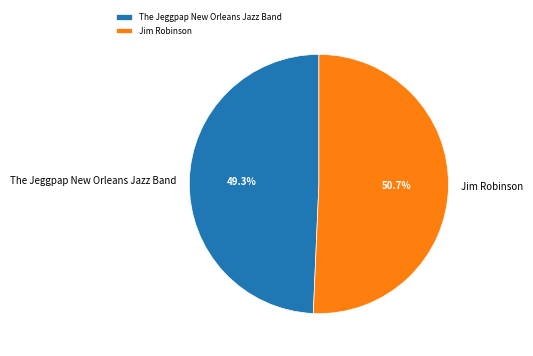

Is it true that Jim Robinson is 61% of the pie?

False